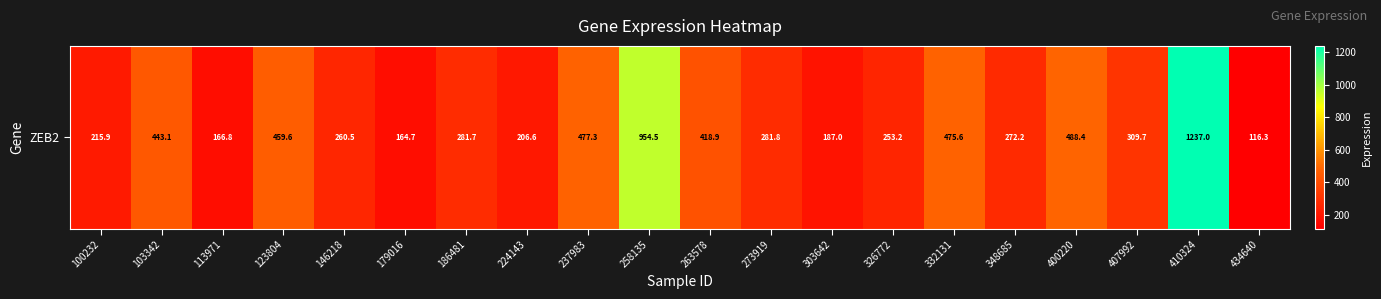

What is the average value?

383.5